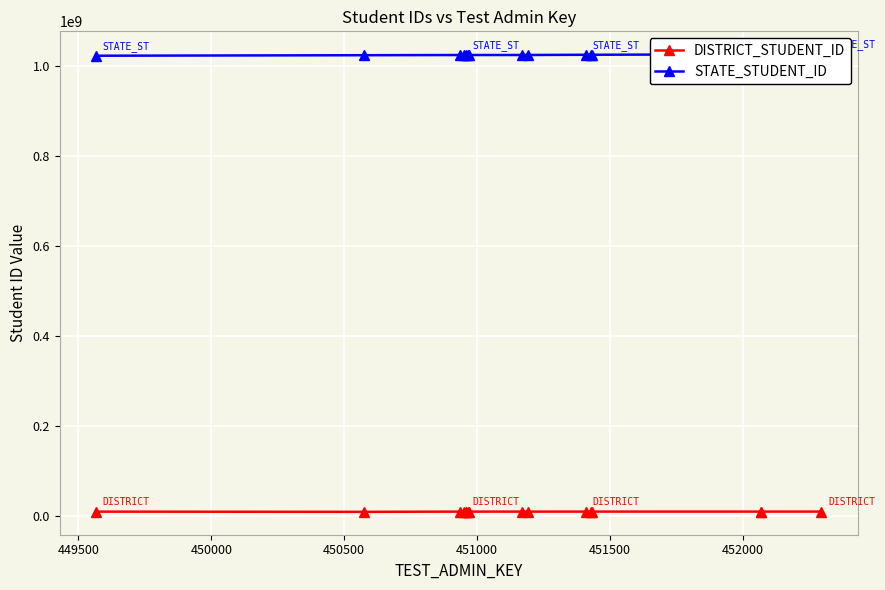

How many data points in STATE_STUDENT_ID are less than 1024657485?

7